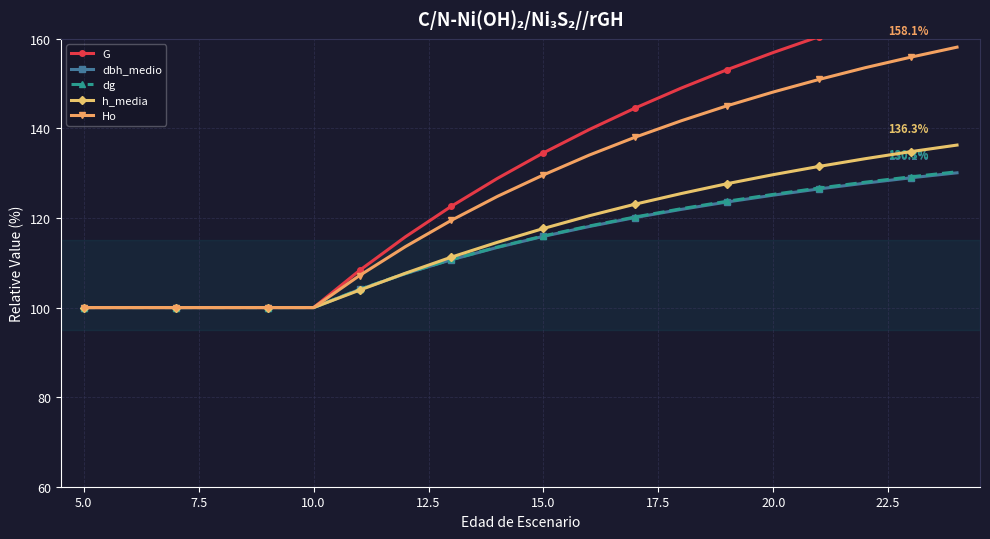

True or false: Ho and G intersect in this chart.

False